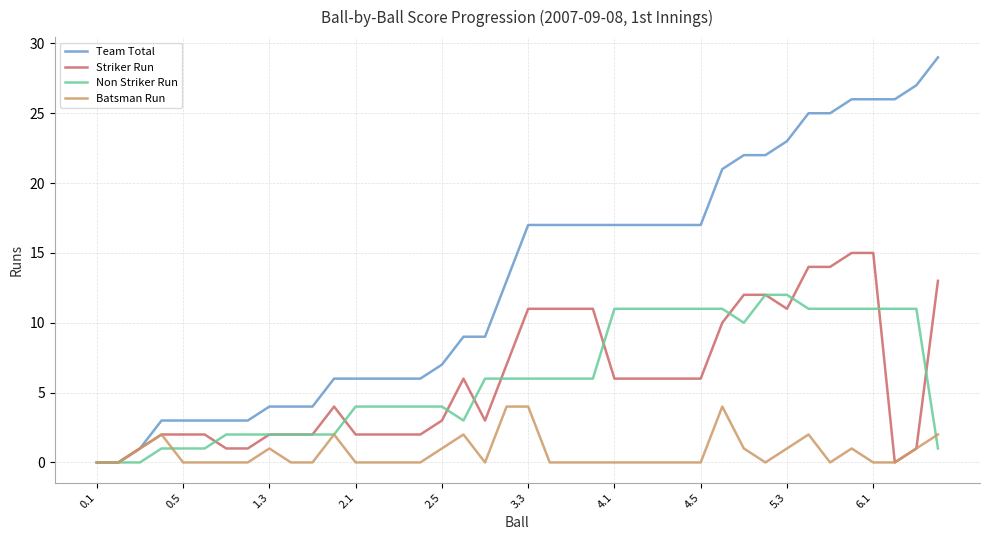

What is the highest value of the Striker Run series?

15